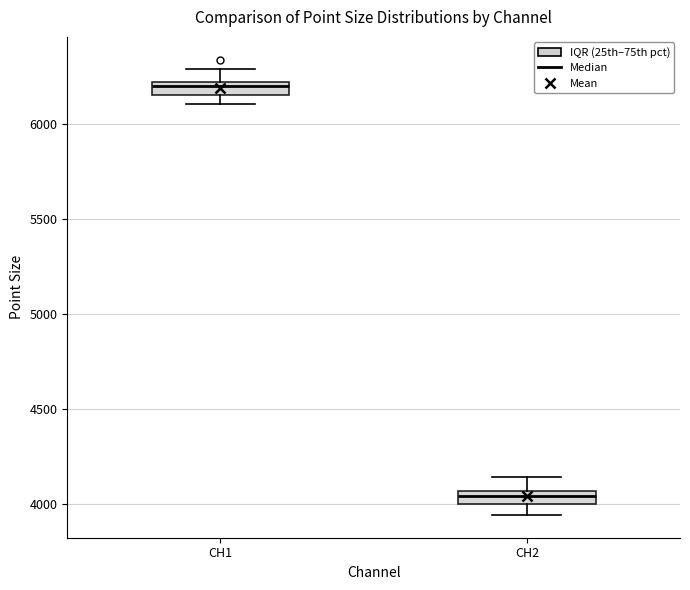

Where does the upper whisker of the box for CH2 end on the y-axis? The values are not printed on the chart, so give them approximately, as read against the axis.

4150